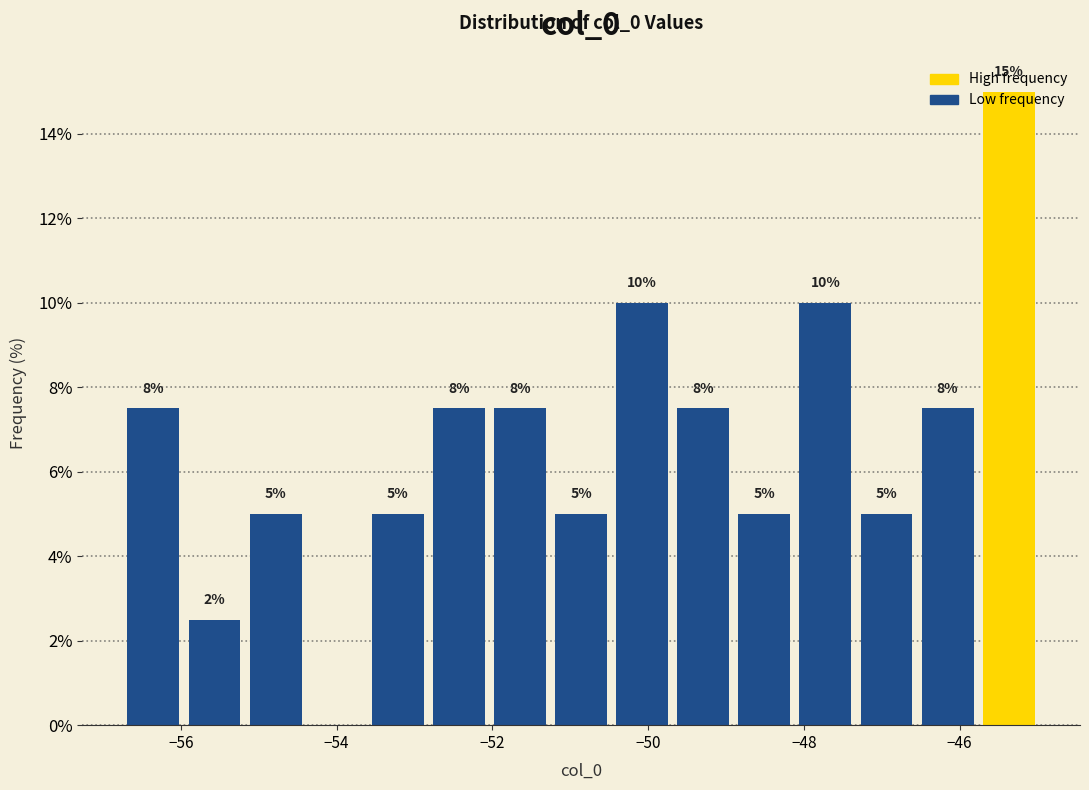

Around what value on the x-axis is the tallest bar? Give the approximate position of its centre, as read against the axis.

-45.4